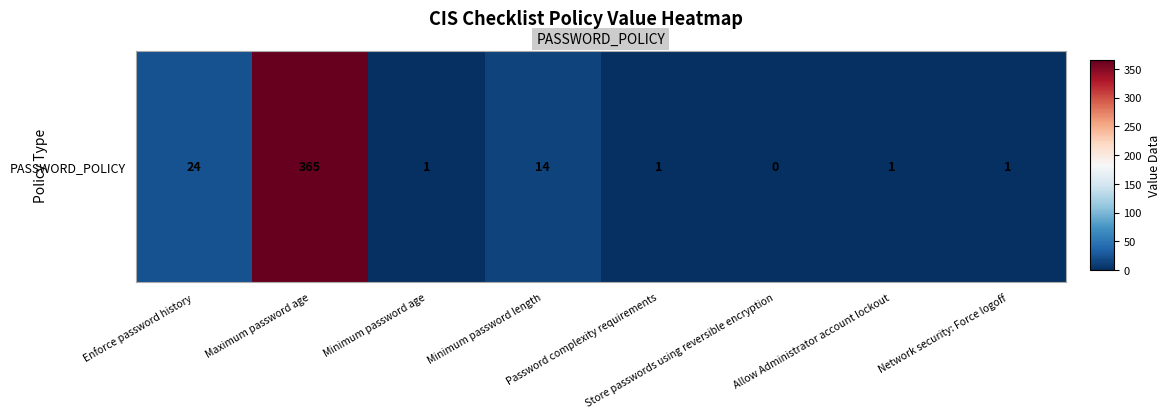

What is the maximum value shown in the chart?

365